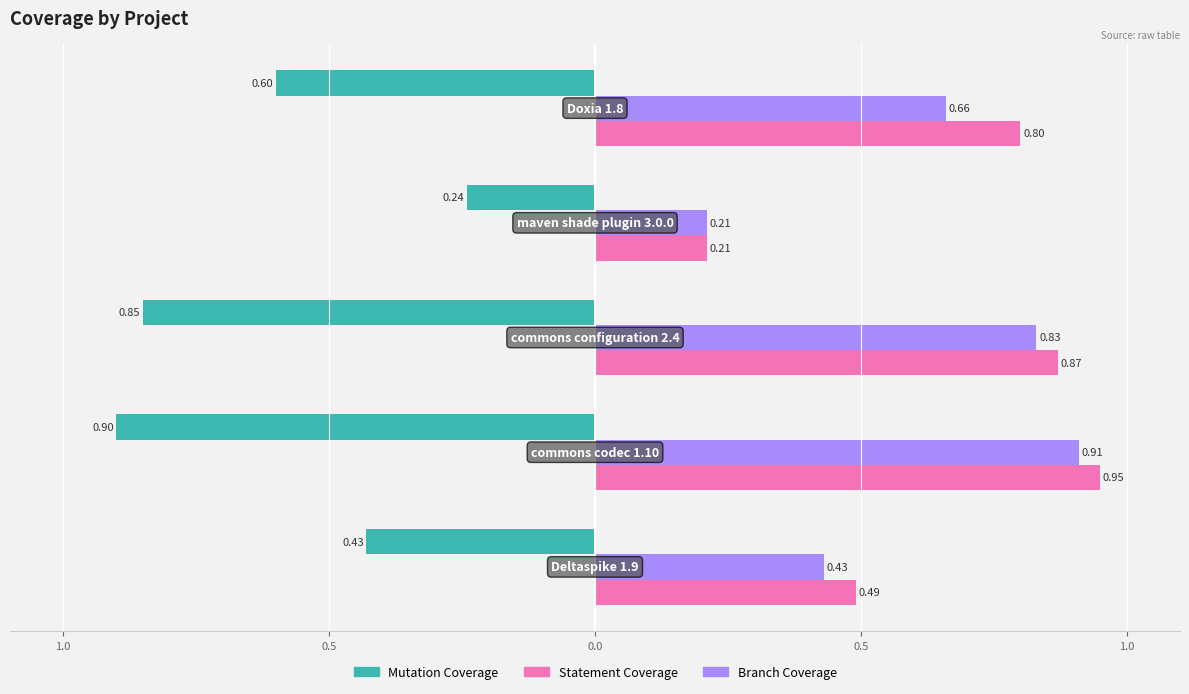

Reading left to right, extract all data points from this chart.

Mutation Coverage: -0.4	-0.9	-0.8	-0.2	-0.6
Statement Coverage: 0.5	0.9	0.9	0.2	0.8
Branch Coverage: 0.4	0.9	0.8	0.2	0.7